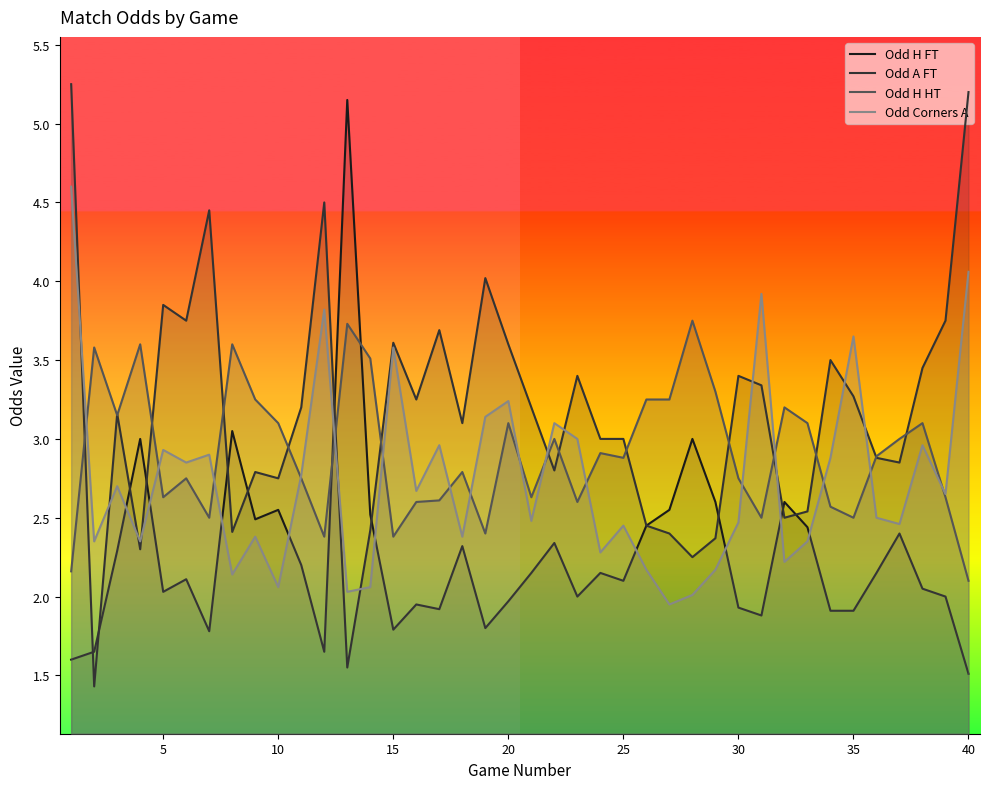

How many intersections are there between Odd H HT and Odd Corners A?

16